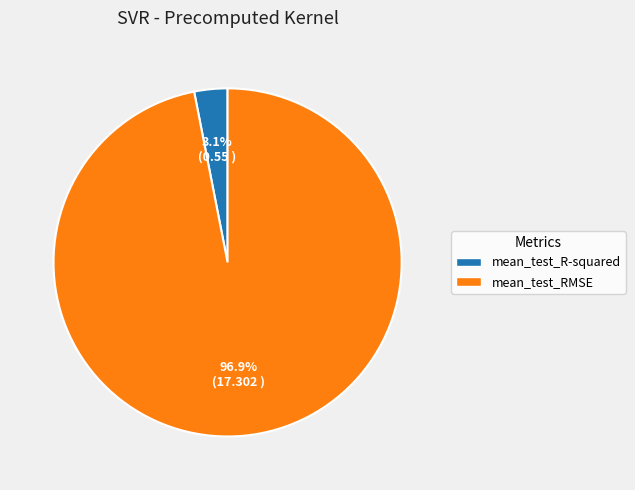

The mean_test_R-squared slice represents 3% of the pie. True or false?

True